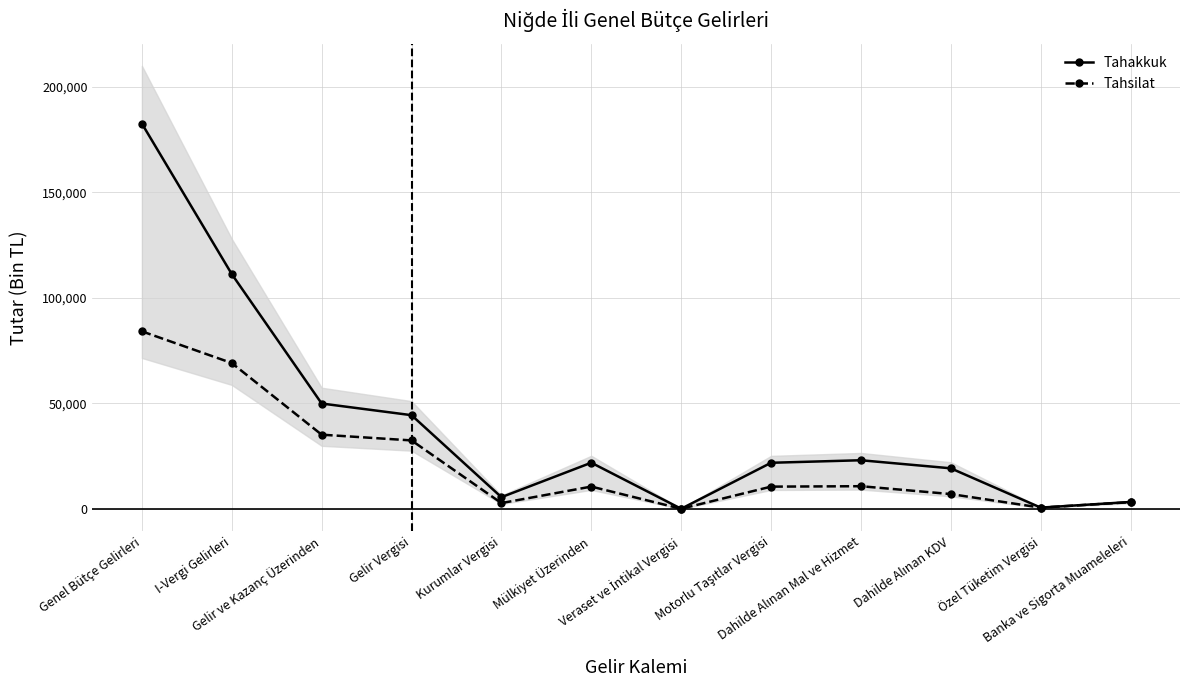

What is the maximum value for Tahsilat?

84159